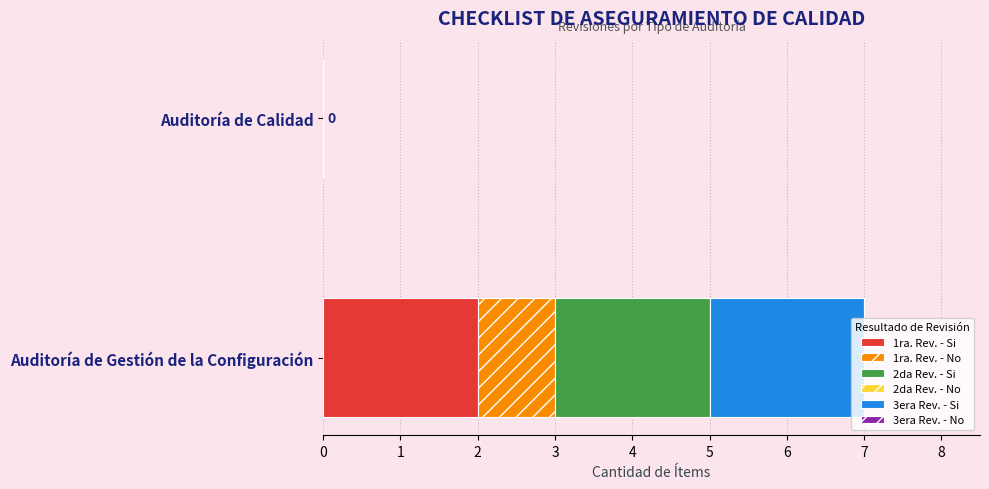

What is the total value across all series at Auditoría de Gestión de la Configuración?

7